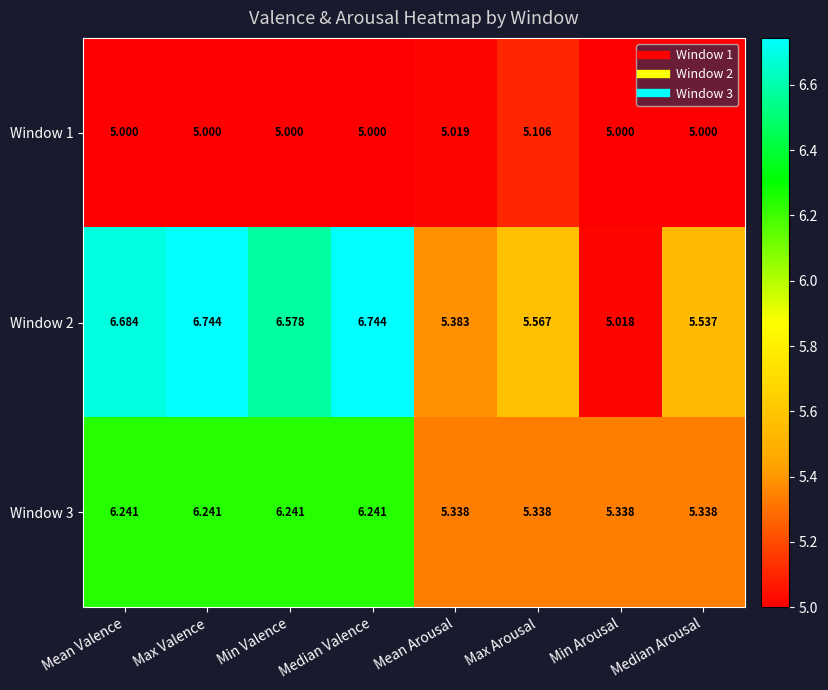

At which label is Window 2 closest to 5?

Min Arousal